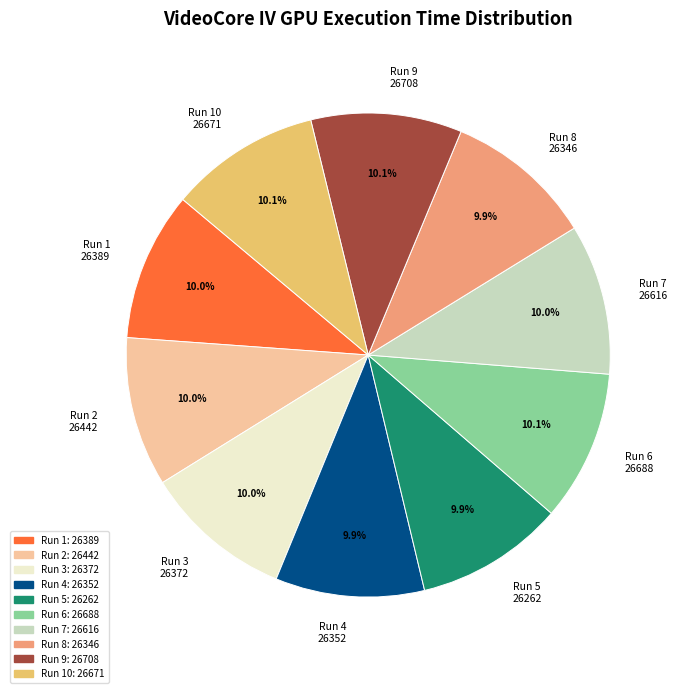

What portion of the pie excludes Run 6 26688?

89.9%